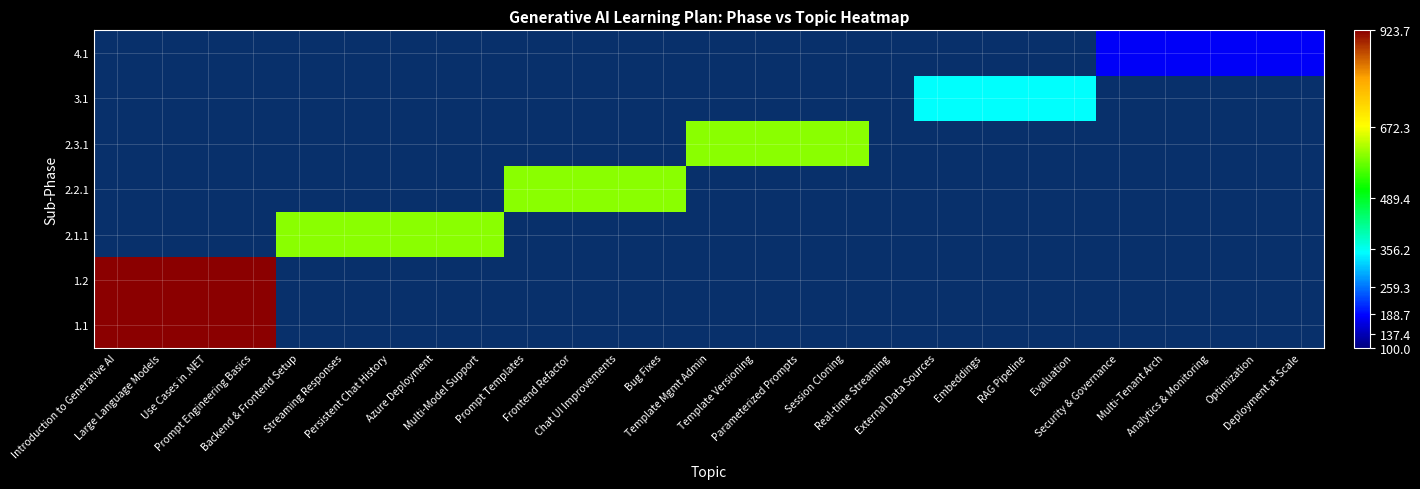

Is the value of 3.1 at Chat UI Improvements greater than the value of 2.2.1 at Session Cloning?

No